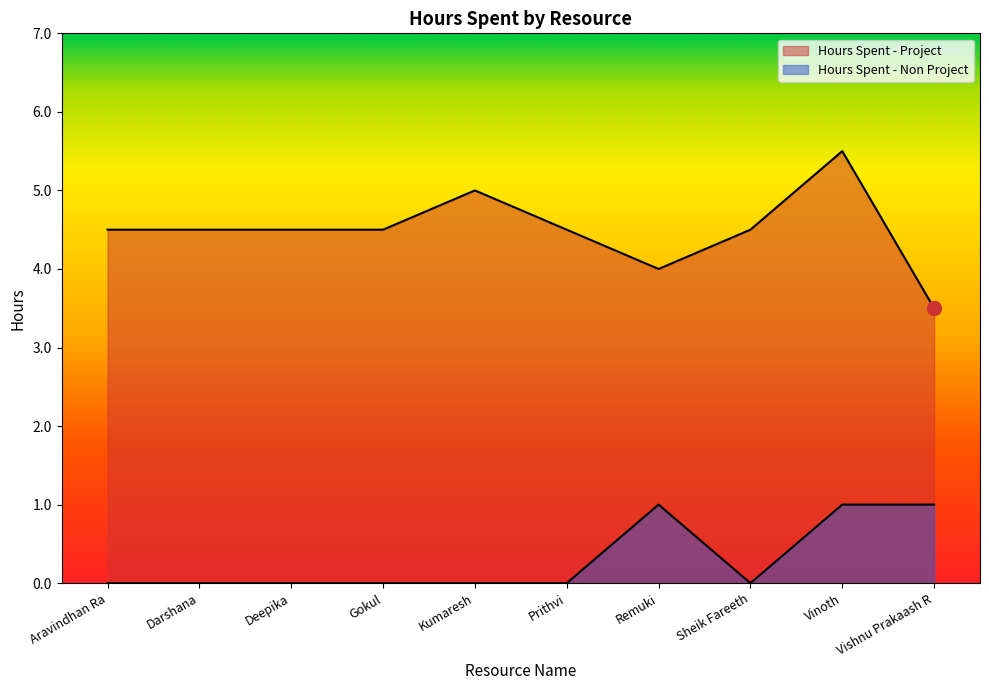

Which series changed the most between Aravindhan Ra and Deepika?

Hours Spent - Project